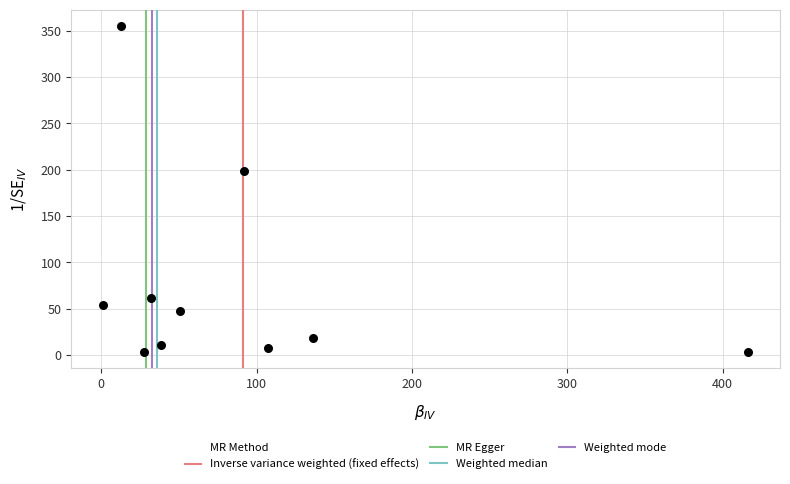

What is the average Y value?

75.8